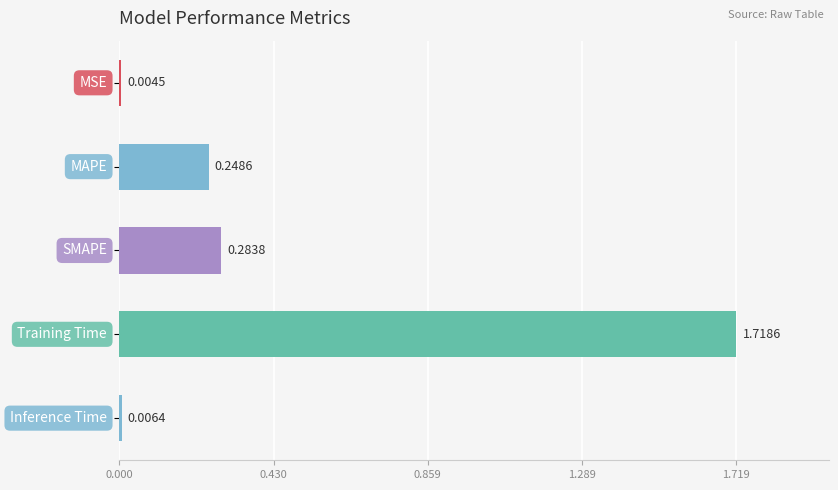

Count the number of categories in the chart.

5